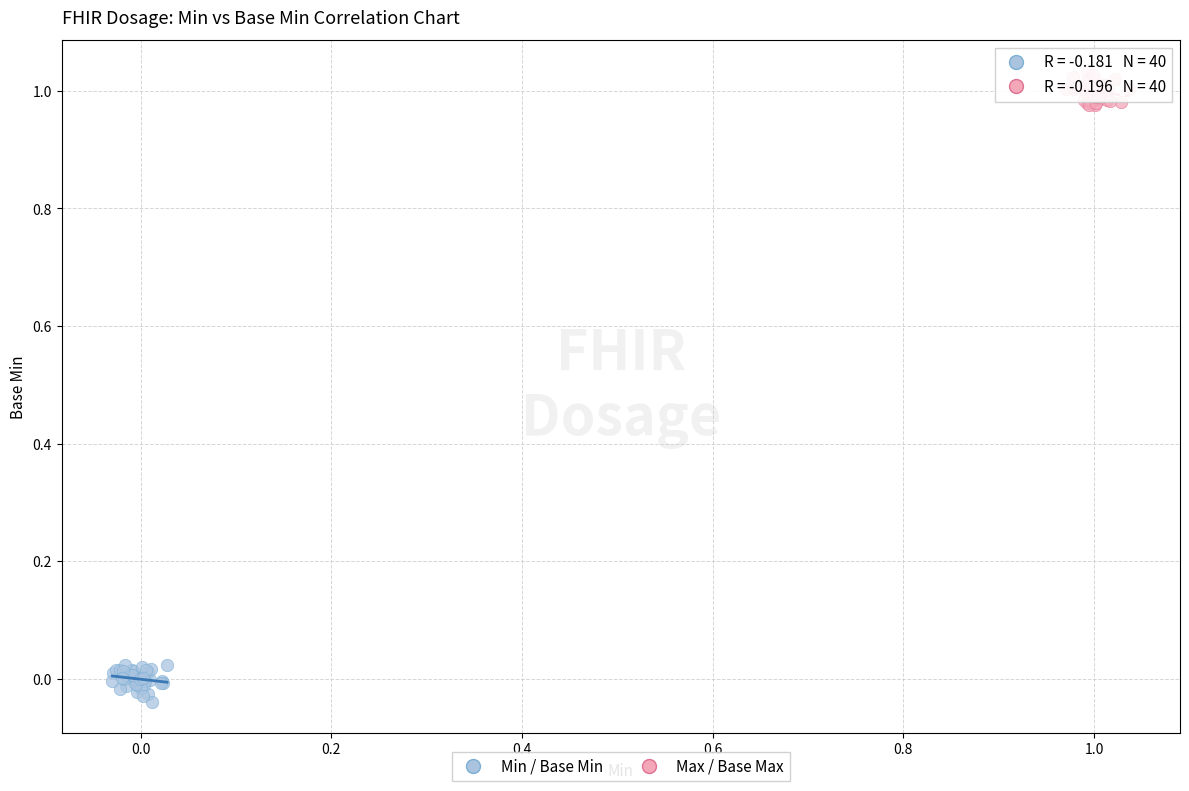

Which series reaches the minimum Y coordinate?

Min / Base Min